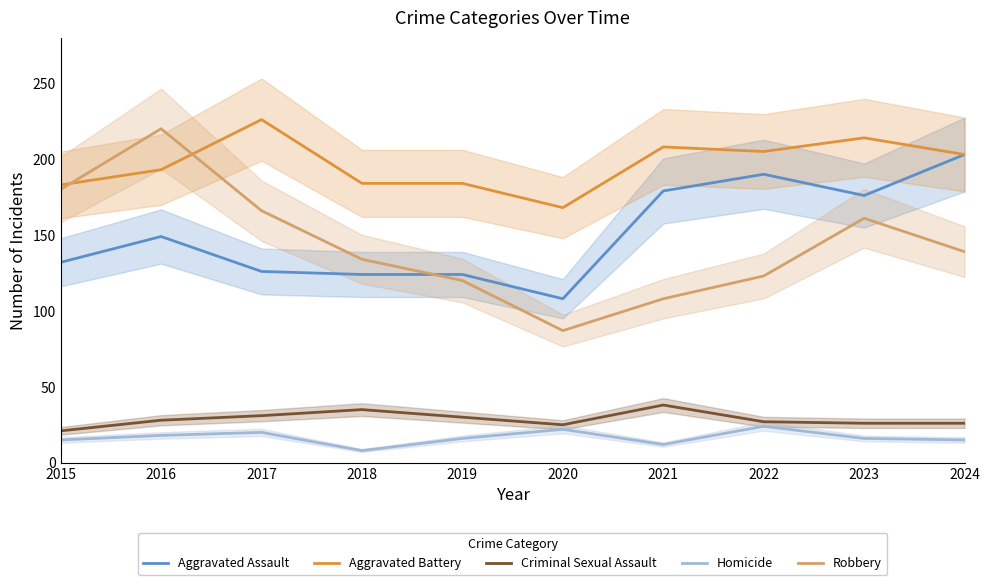

Which series has the largest range (max minus min)?

Robbery